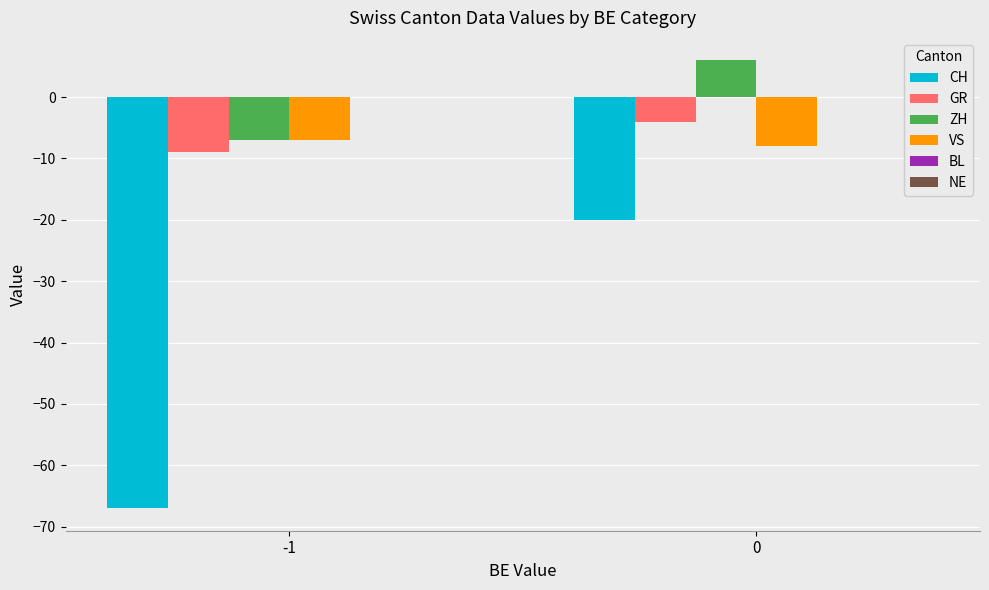

What is the maximum value shown in the chart?

6